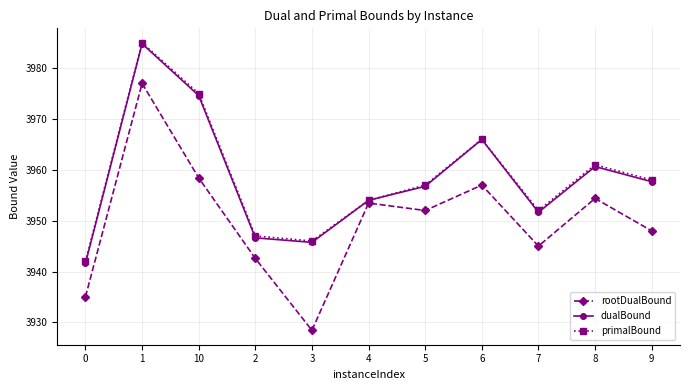

How many lines are shown in the chart?

3